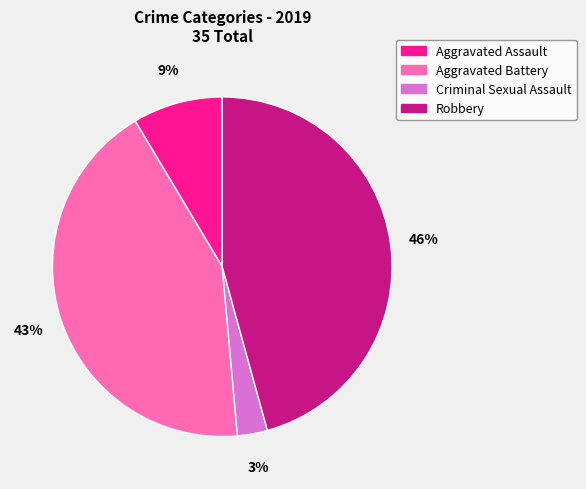

Does Robbery account for over 50% of the chart?

No